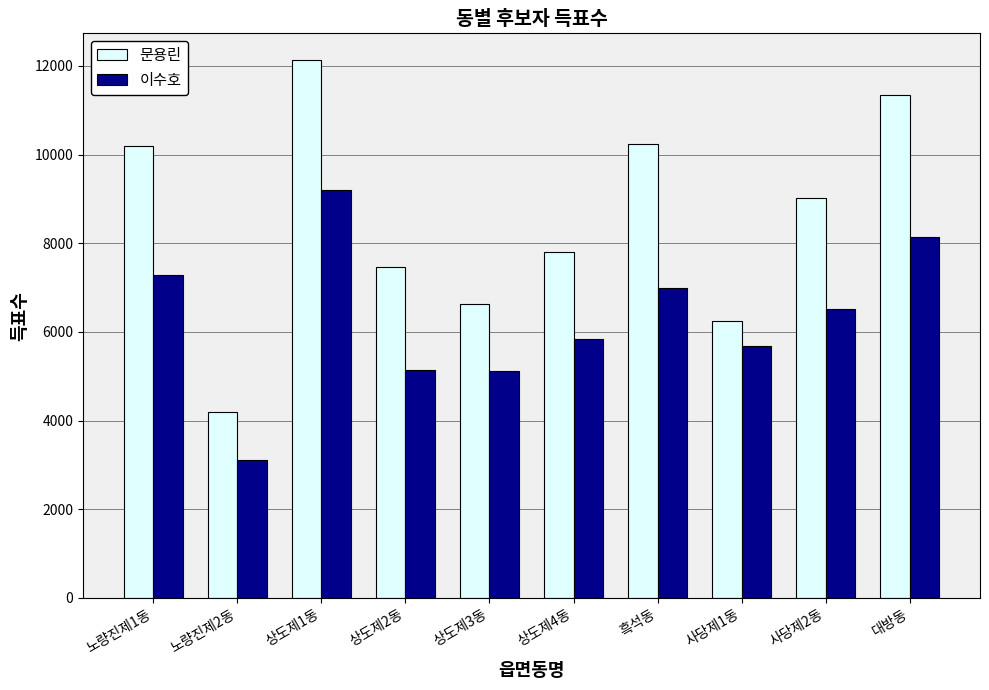

Between 상도제3동 and 상도제4동, which series saw the biggest shift?

문용린